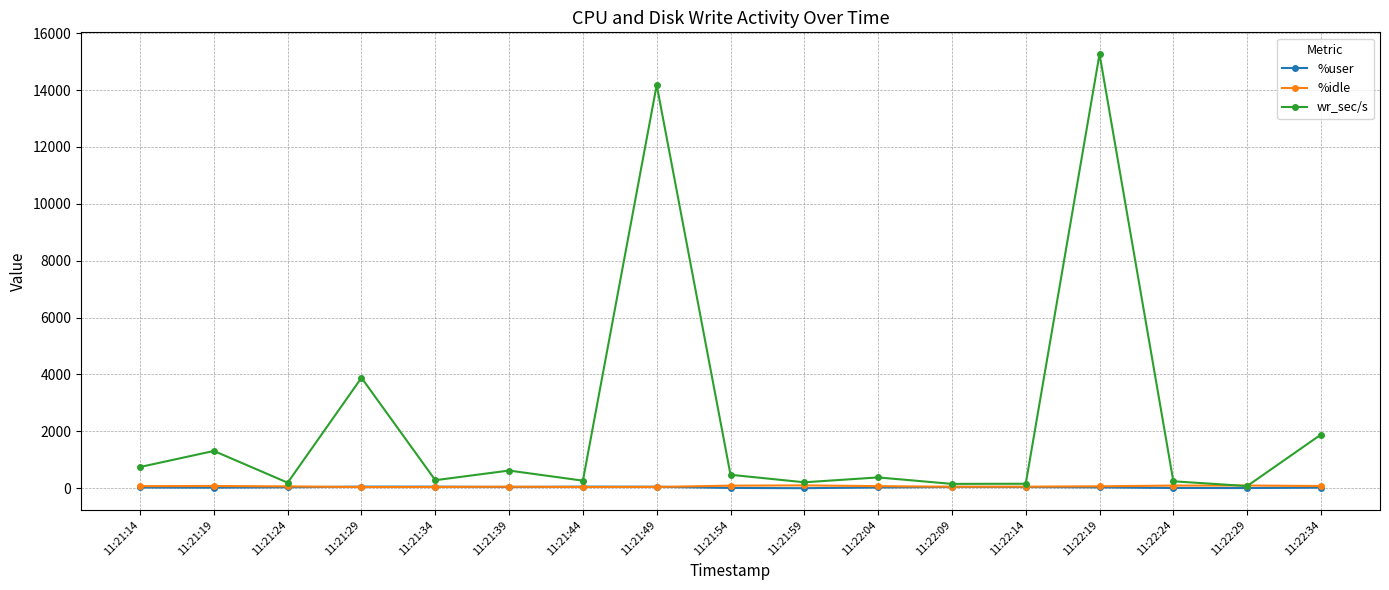

What is the difference between the wr_sec/s values at 11:21:44 and 11:21:49?

13913.6